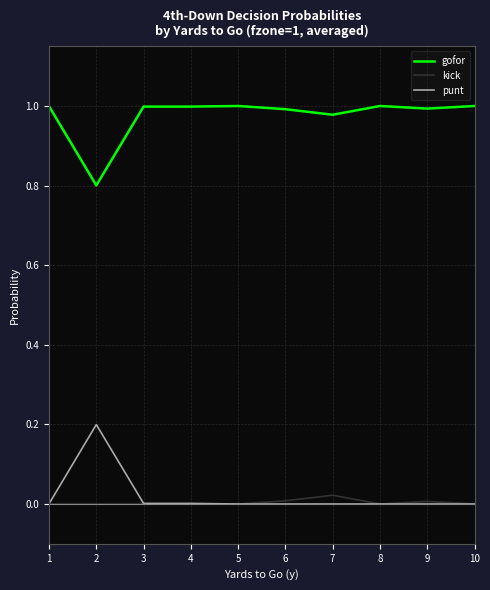

At which category does gofor reach its first local valley?

2